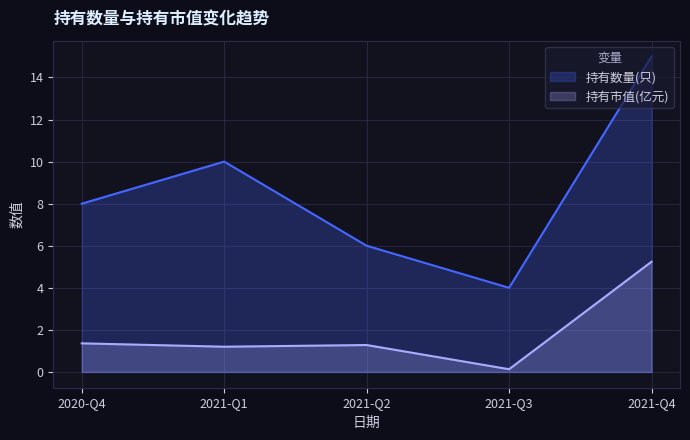

What are all the series names shown in the legend?

持有数量(只), 持有市值(亿元)